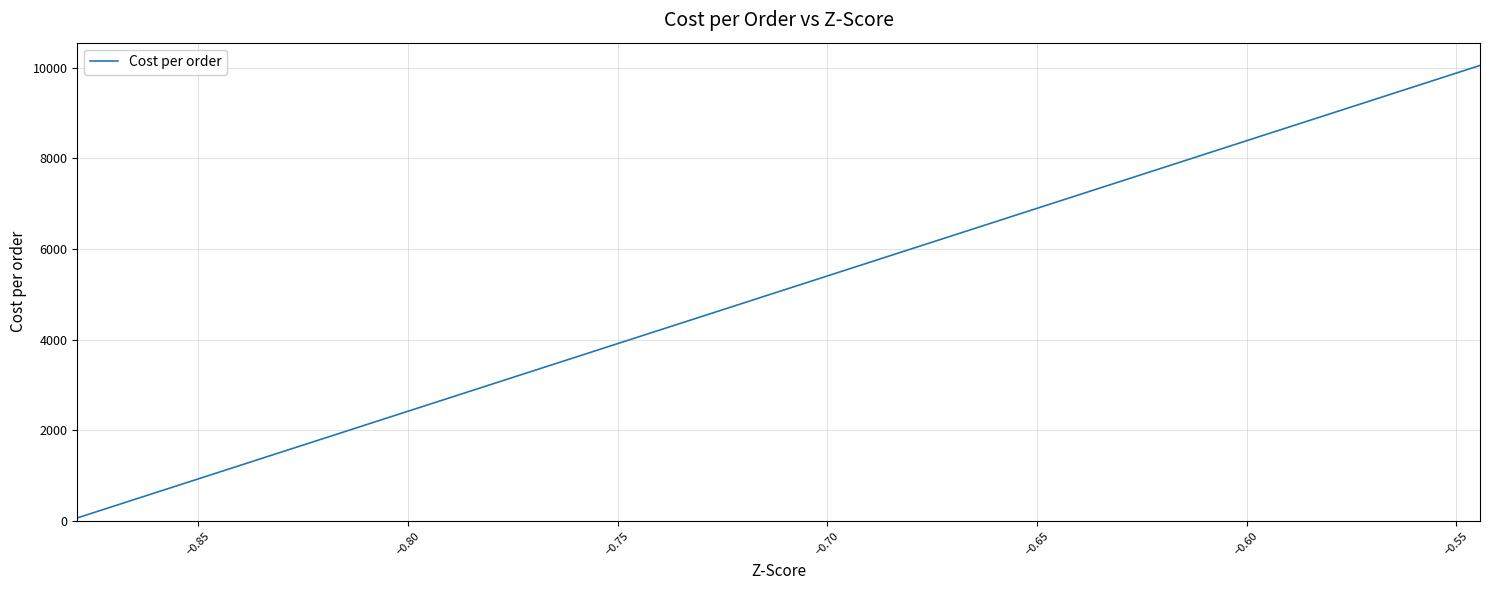

How many values are below 6125?

20